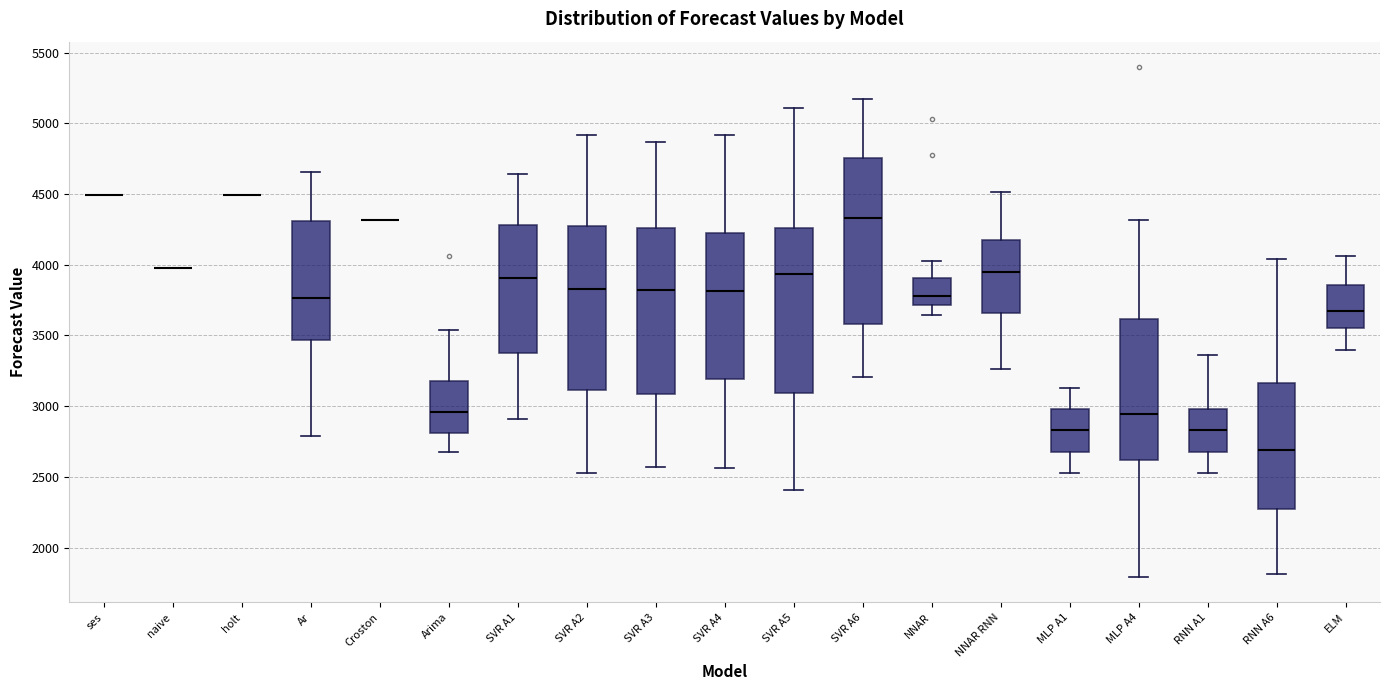

Reading left to right, transcribe this box plot: for each box, give where its median line is, the range the box spans, and where its two whiskers end, as read against the y-axis. The values are not printed on the chart, so give them approximately, as read against the axis.

ses: box collapsed to a line at 4500, whiskers 4500 to 4500
naive: box collapsed to a line at 4000, whiskers 4000 to 4000
holt: box collapsed to a line at 4500, whiskers 4500 to 4500
Ar: median 3750, box 3450 to 4300, whiskers 2800 to 4650
Croston: box collapsed to a line at 4300, whiskers 4300 to 4300
Arima: median 2950, box 2800 to 3200, whiskers 2650 to 3550
SVR A1: median 3900, box 3400 to 4300, whiskers 2900 to 4650
SVR A2: median 3850, box 3100 to 4300, whiskers 2550 to 4900
SVR A3: median 3800, box 3100 to 4250, whiskers 2550 to 4850
SVR A4: median 3800, box 3200 to 4200, whiskers 2550 to 4900
SVR A5: median 3950, box 3100 to 4250, whiskers 2400 to 5100
SVR A6: median 4350, box 3600 to 4750, whiskers 3200 to 5150
NNAR: median 3800, box 3700 to 3900, whiskers 3650 to 4000
NNAR RNN: median 3950, box 3650 to 4150, whiskers 3250 to 4500
MLP A1: median 2850, box 2700 to 3000, whiskers 2550 to 3150
MLP A4: median 2950, box 2600 to 3600, whiskers 1800 to 4300
RNN A1: median 2850, box 2700 to 3000, whiskers 2550 to 3350
RNN A6: median 2700, box 2250 to 3150, whiskers 1800 to 4050
ELM: median 3700, box 3550 to 3850, whiskers 3400 to 4050